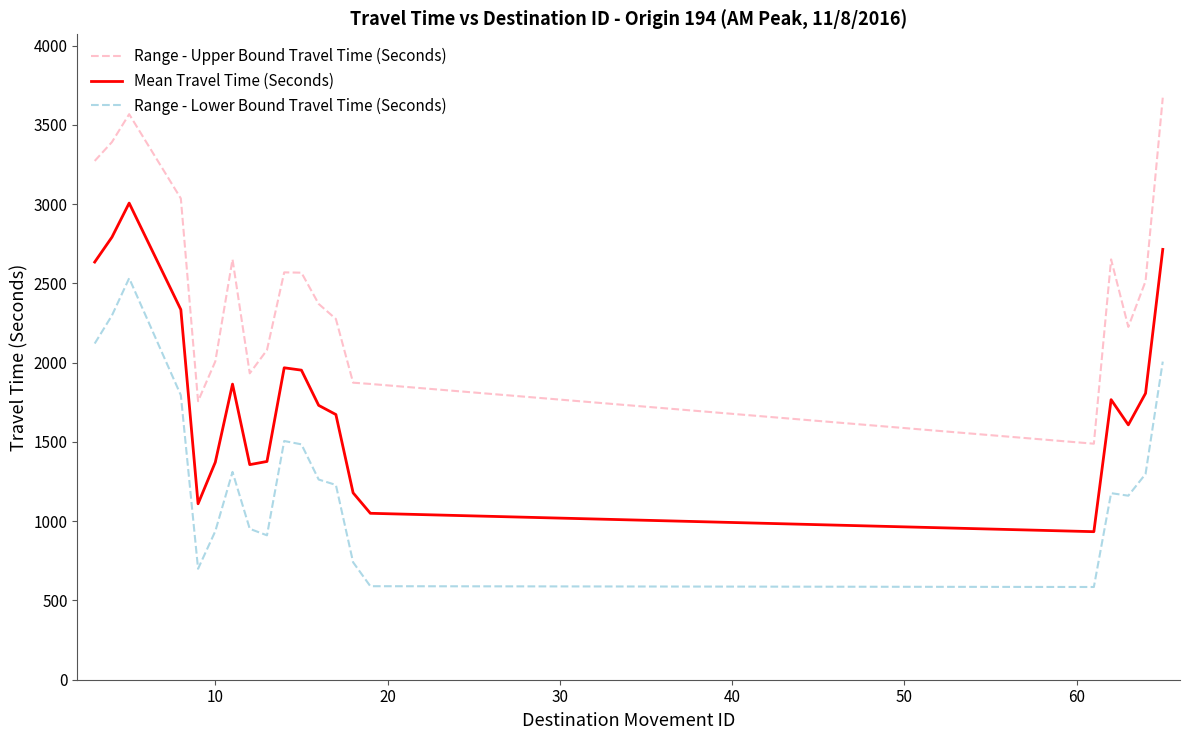

Which series has the largest total across all categories?

Range - Upper Bound Travel Time (Seconds)